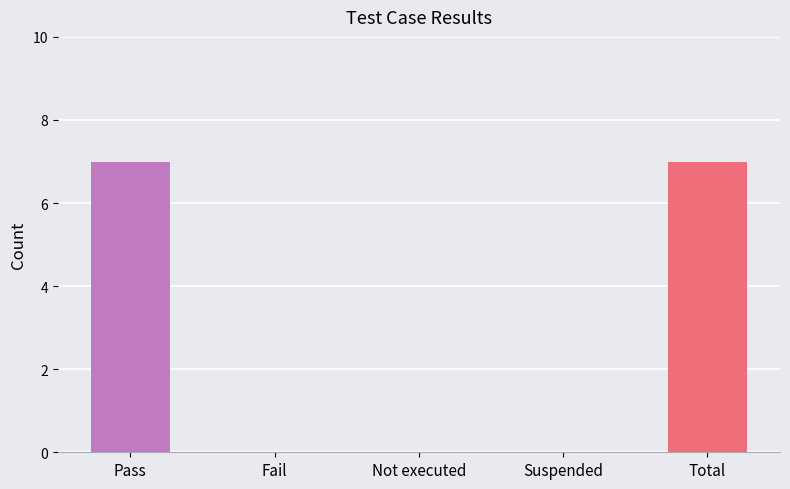

What is the greatest value displayed?

7